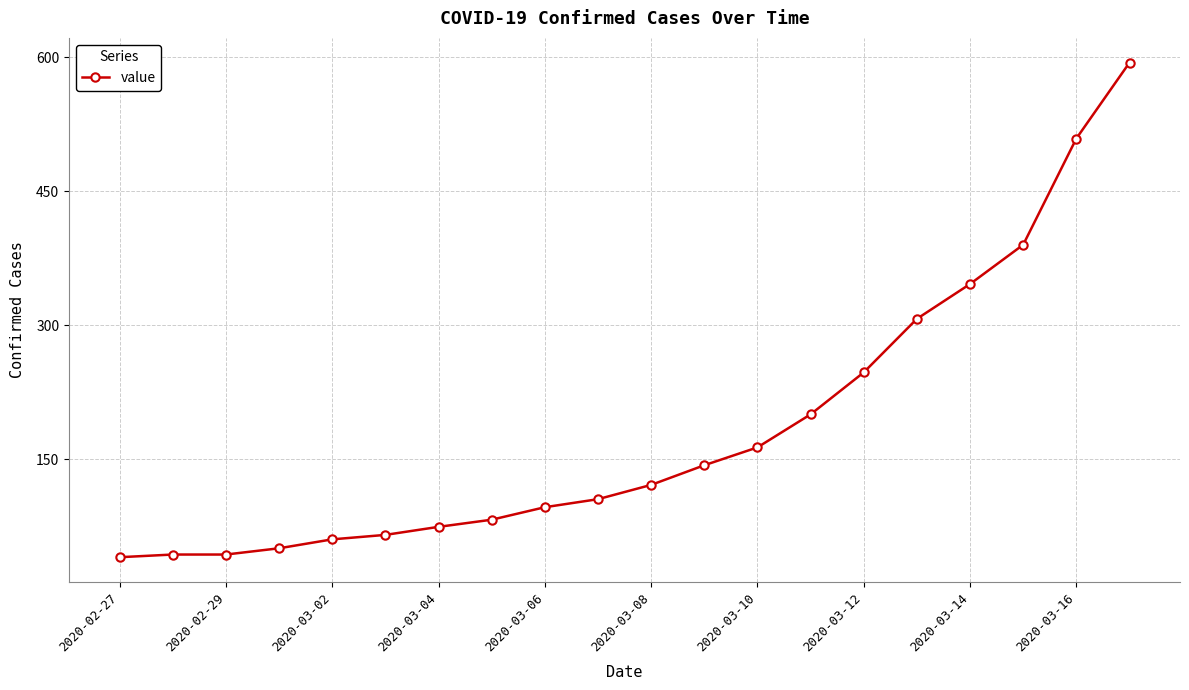

True or false: there are more than 1 points higher than both neighbors.

False